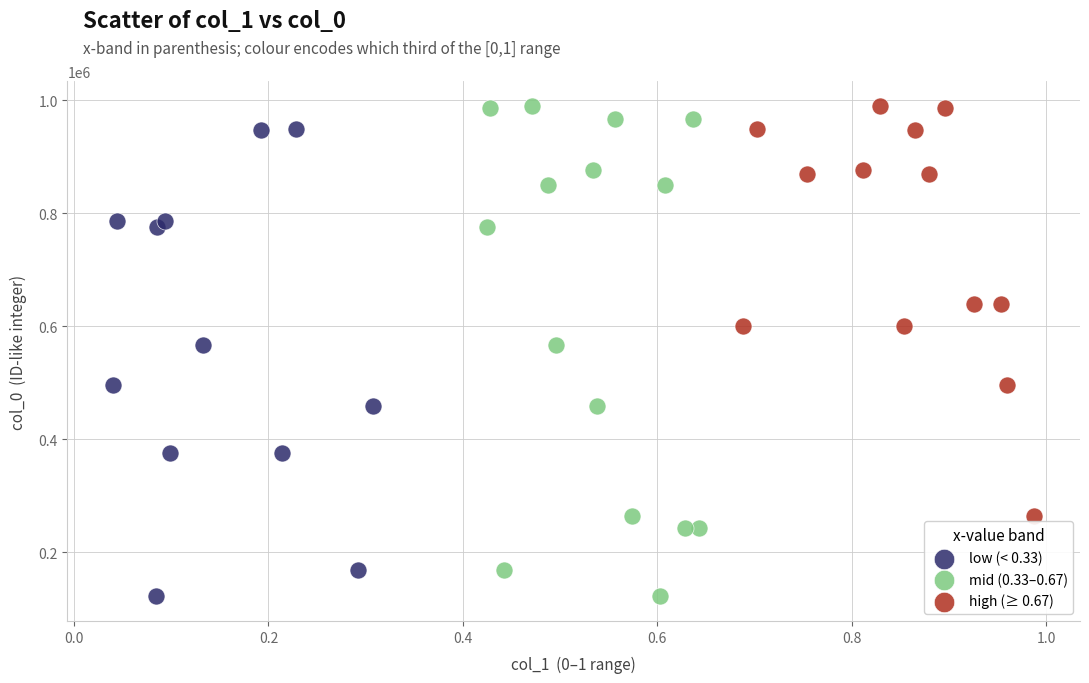

Which series has the widest spread of Y values?

mid (0.33–0.67)